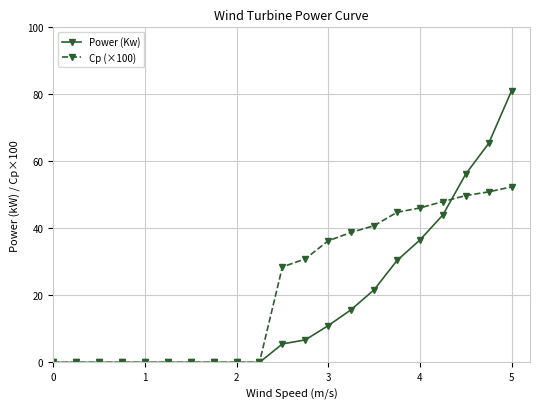

What is the highest value of the Power (Kw) series?

81.1